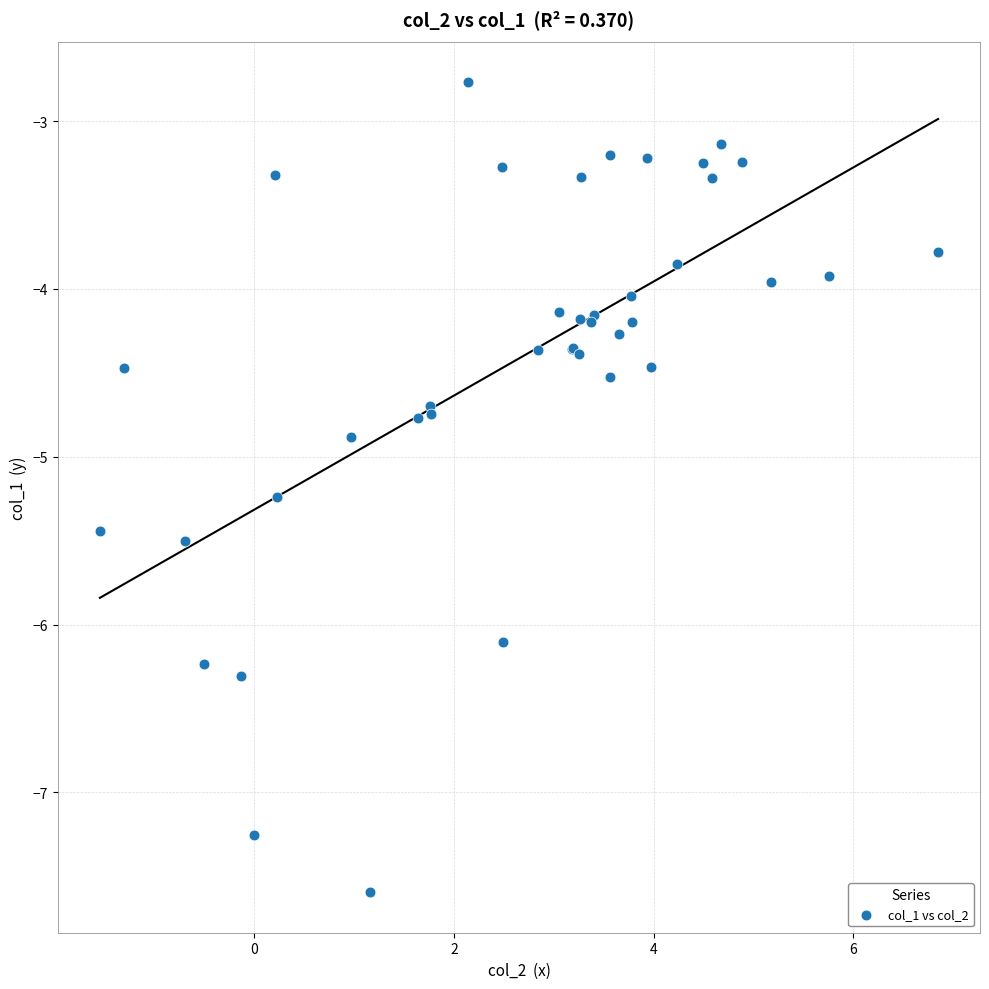

What Y value in the scatter plot is closest to -5?

-4.9